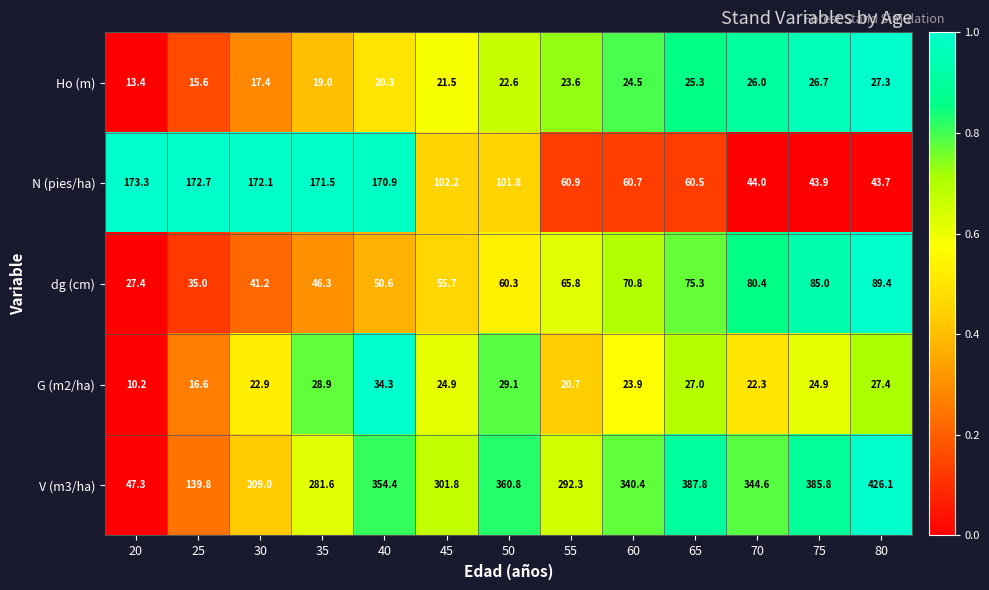

What is the highest value of the N (pies/ha) series?

173.3